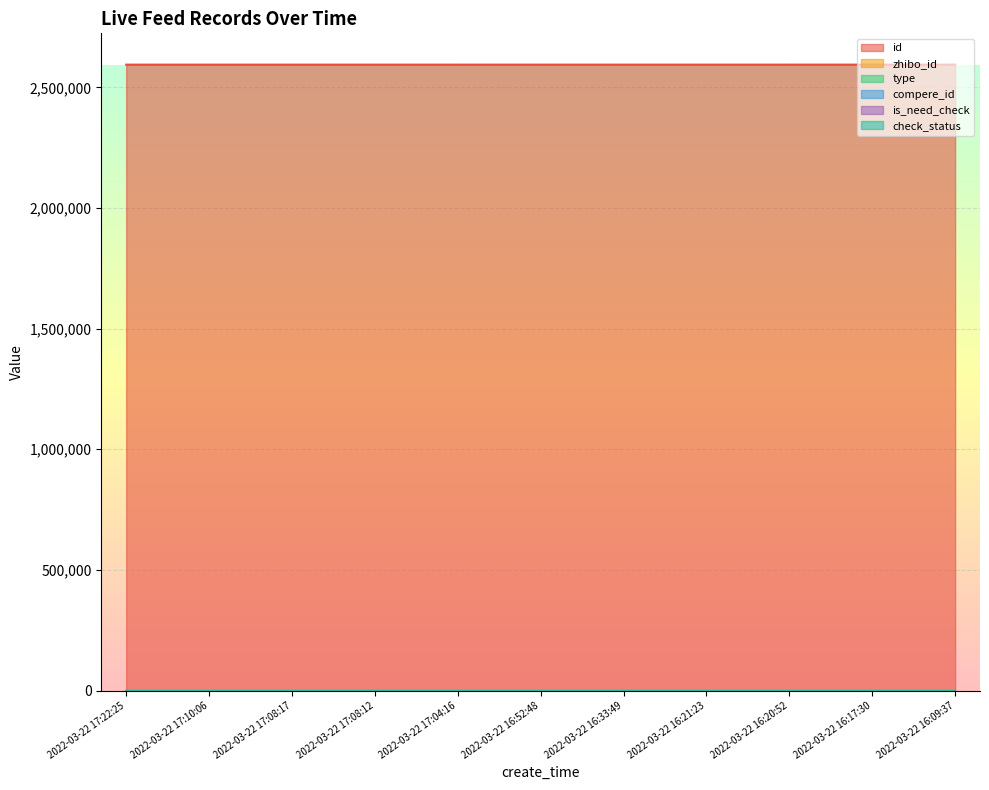

True or false: zhibo_id has a value of 152 at 2022-03-22 17:10:06.

True